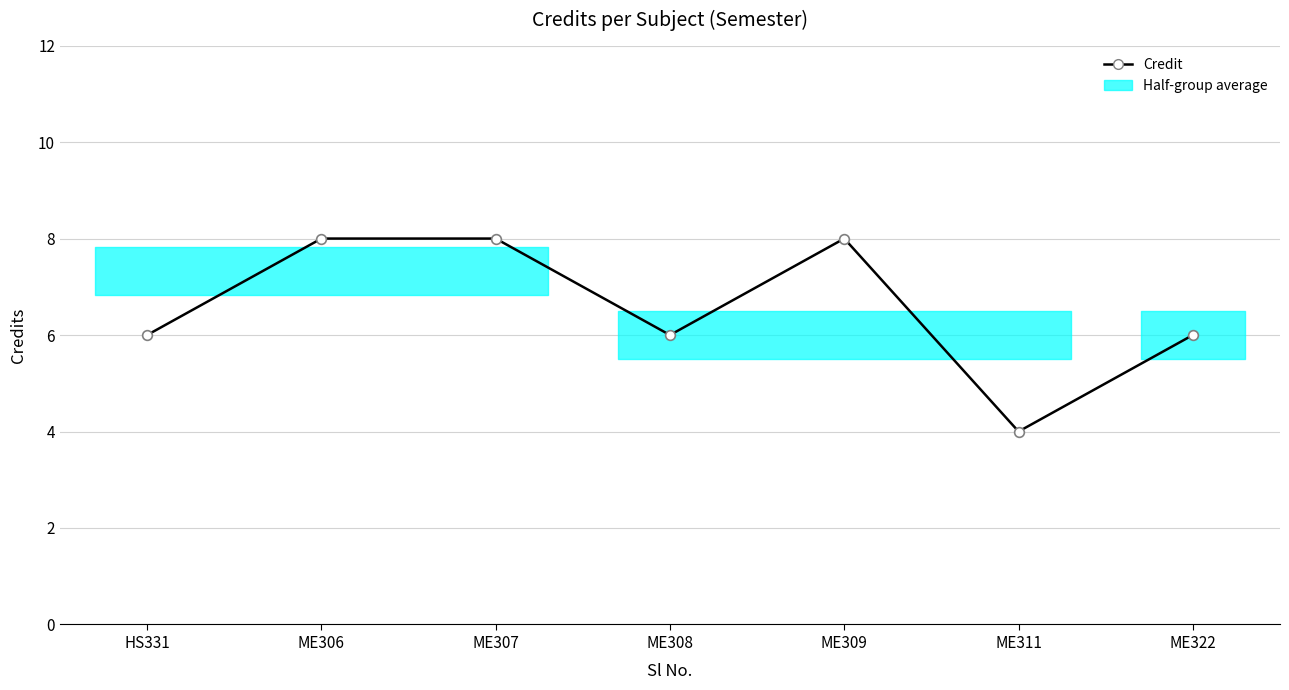

What is the label of the 5th point from the left?

ME309